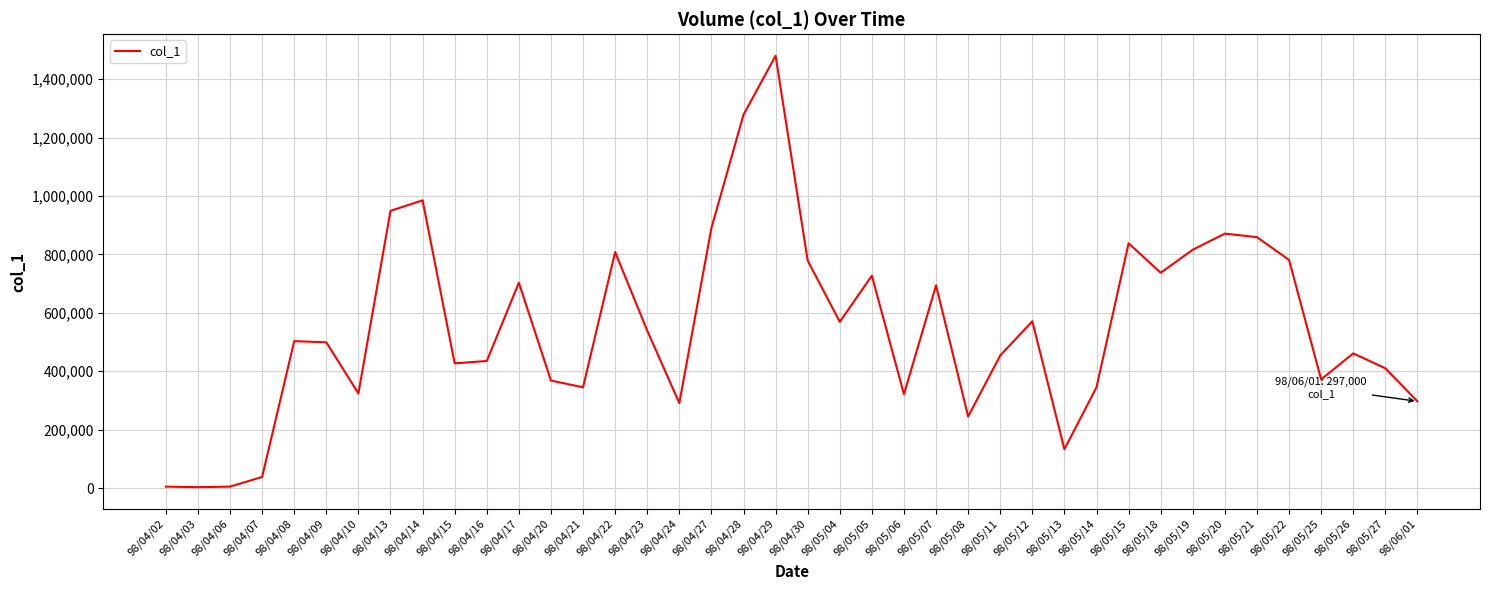

What is the sum of all values?

22155000